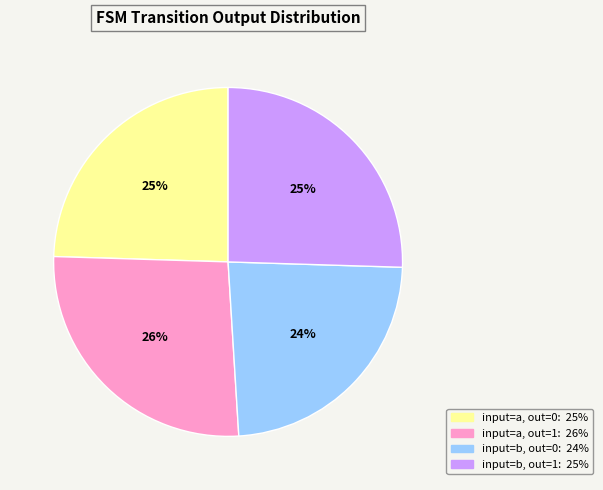

Does any single category account for the majority?

No